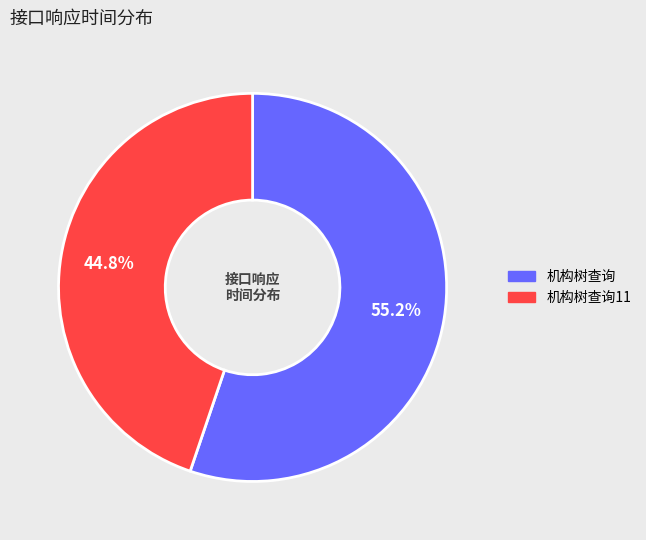

Count the number of slices in the pie.

2